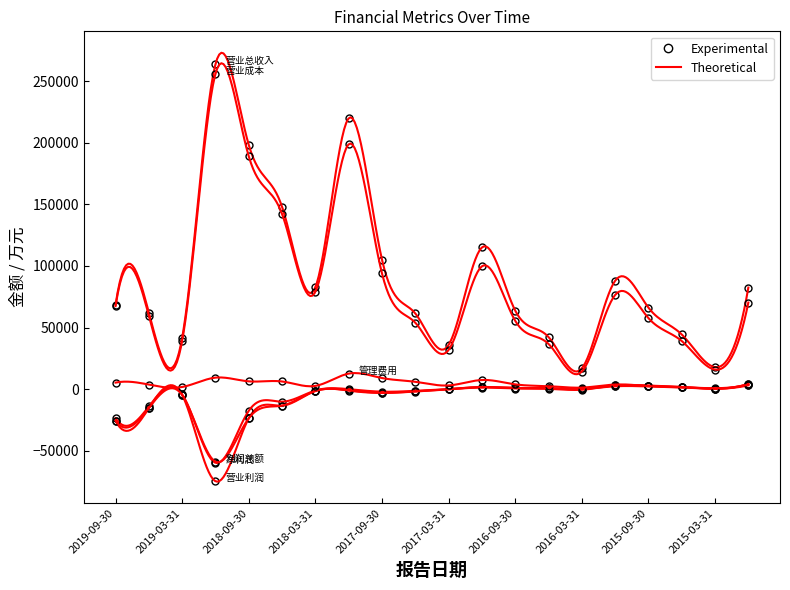

What is the greatest value displayed?

263759